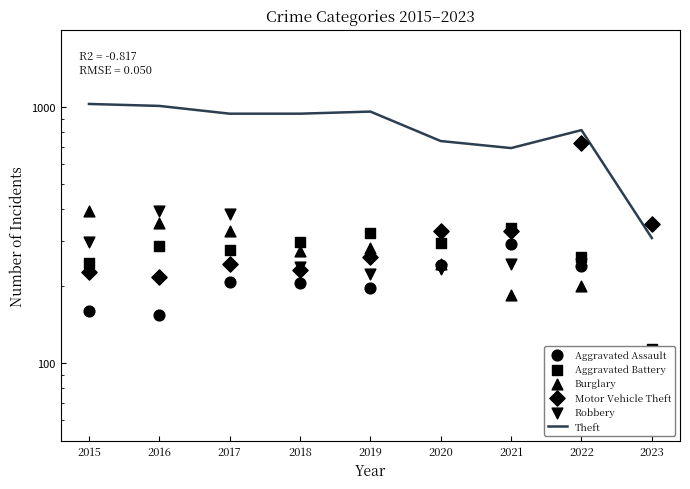

What are all the series names shown in the legend?

Theft, Aggravated Assault, Aggravated Battery, Burglary, Motor Vehicle Theft, Robbery